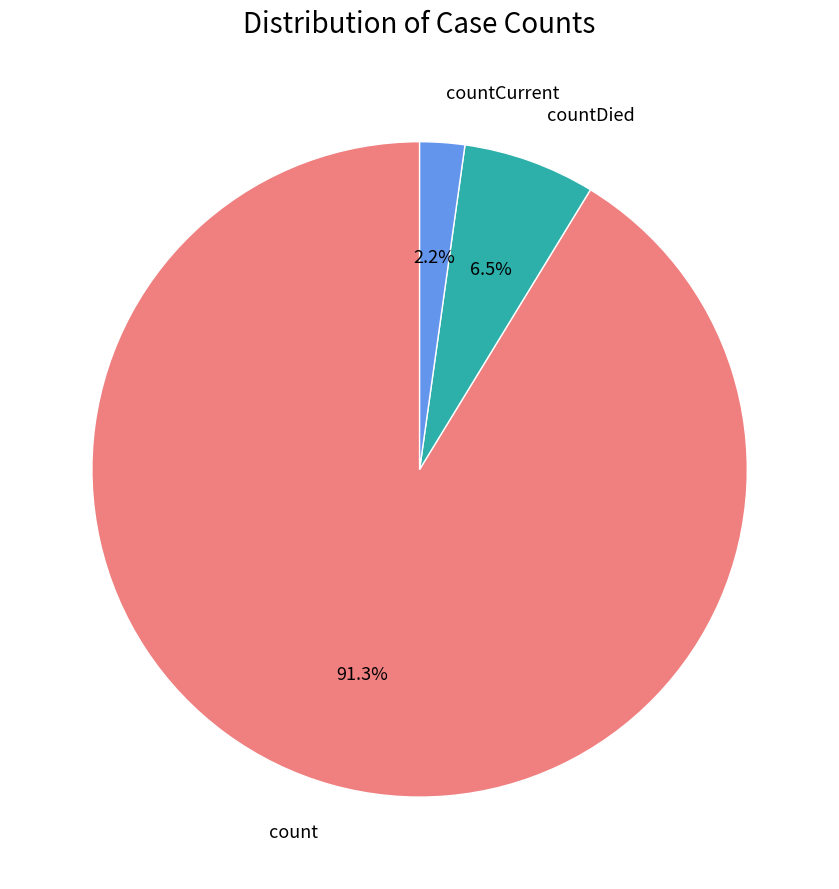

How many slices are in this pie chart?

3